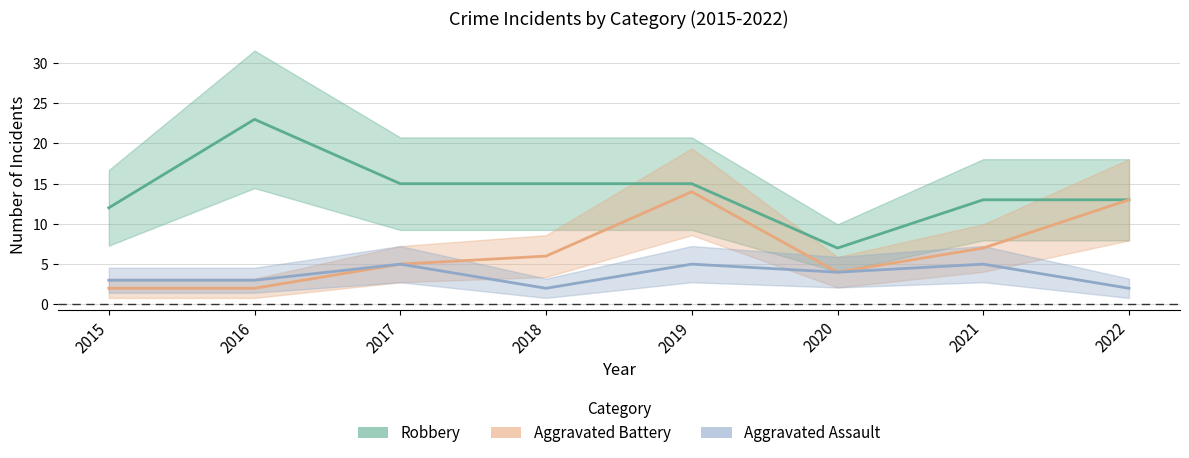

How many data points in Robbery are less than 15?

4